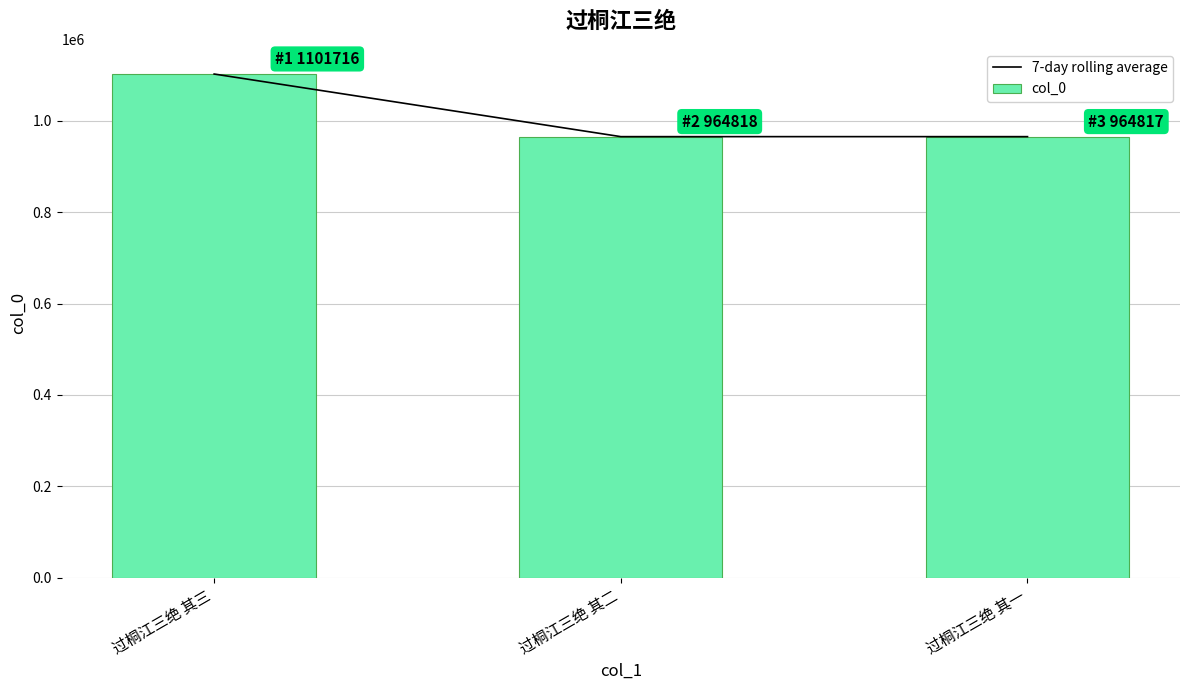

True or false: 7-day rolling average has a value of 575037 at 过桐江三绝 其一.

False